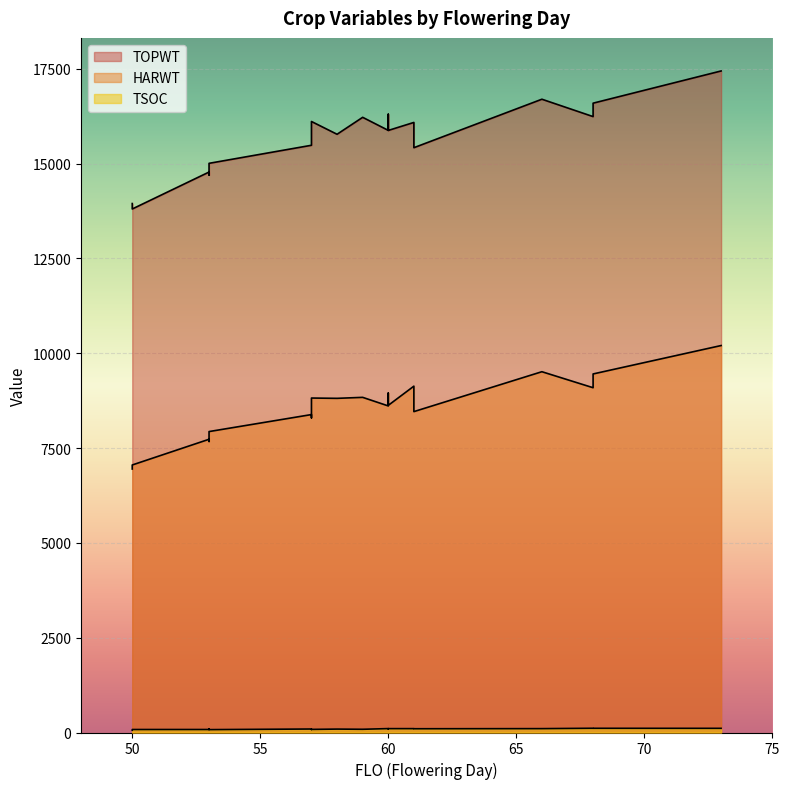

Which category has the highest value across all series?

73